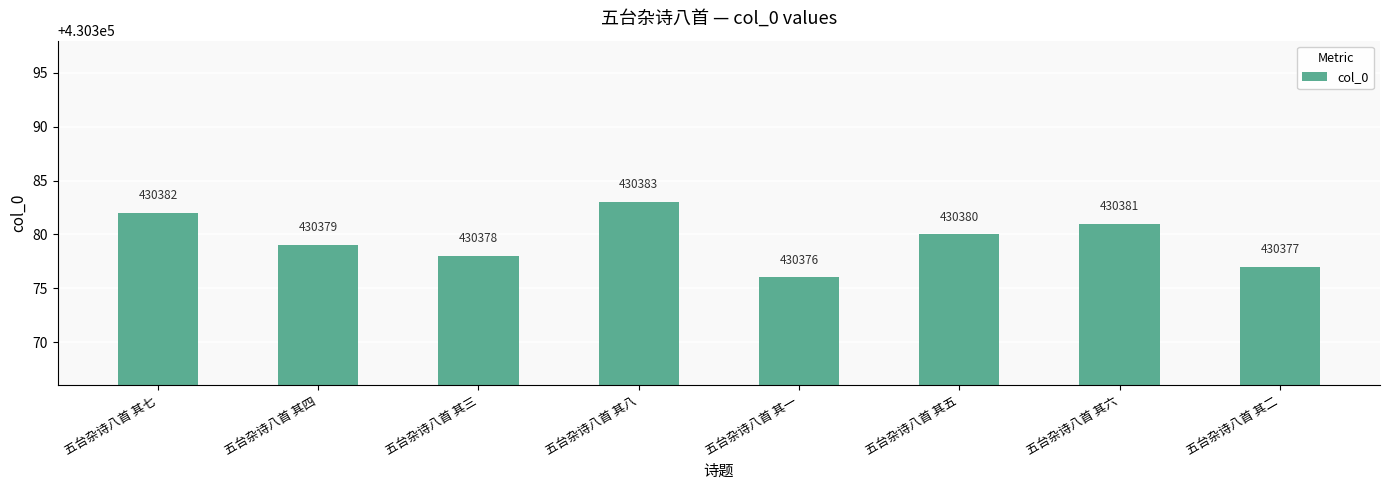

What is the label of the 7th bar from the left?

五台杂诗八首 其六